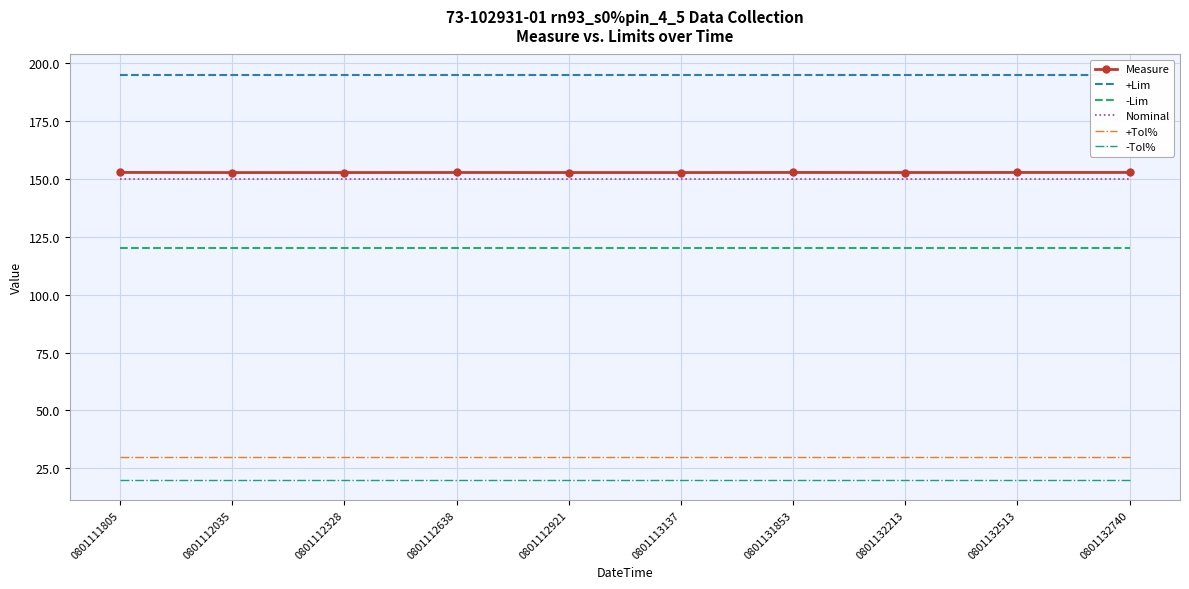

At which category does the chart reach its peak across all series?

0801111805